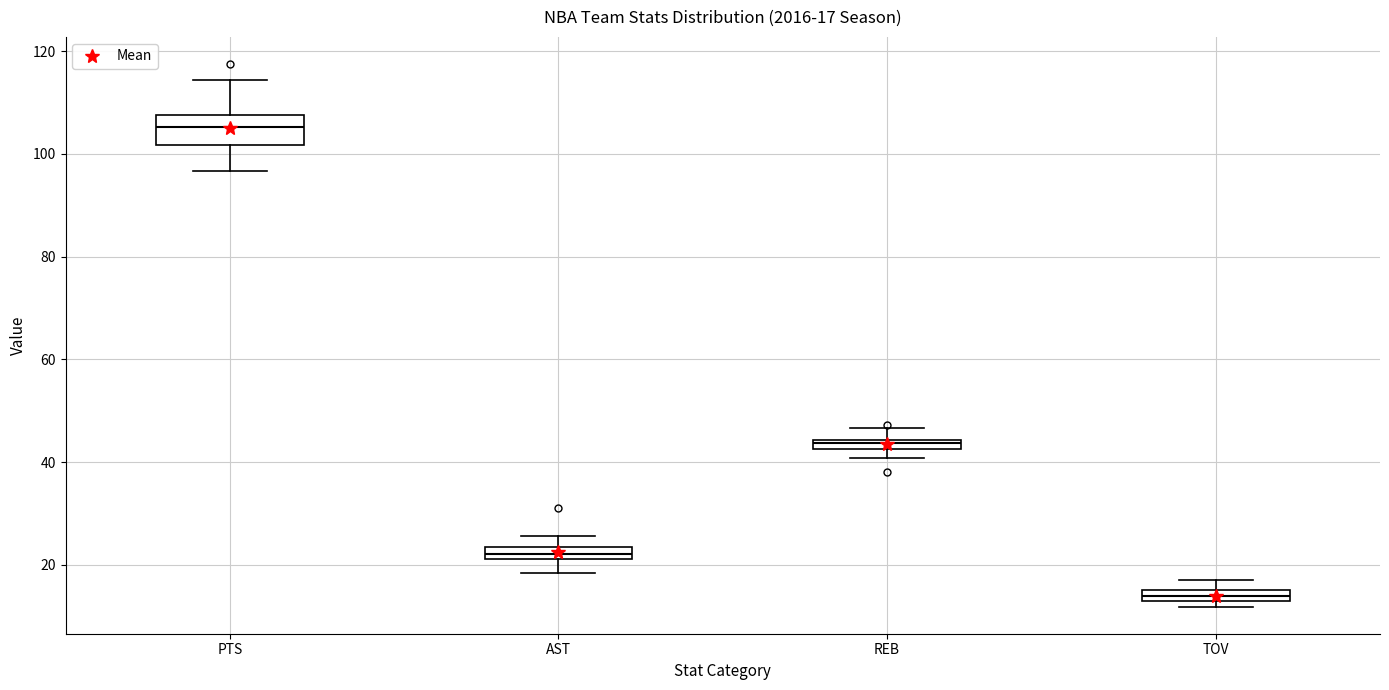

Which box has the highest median line?

PTS